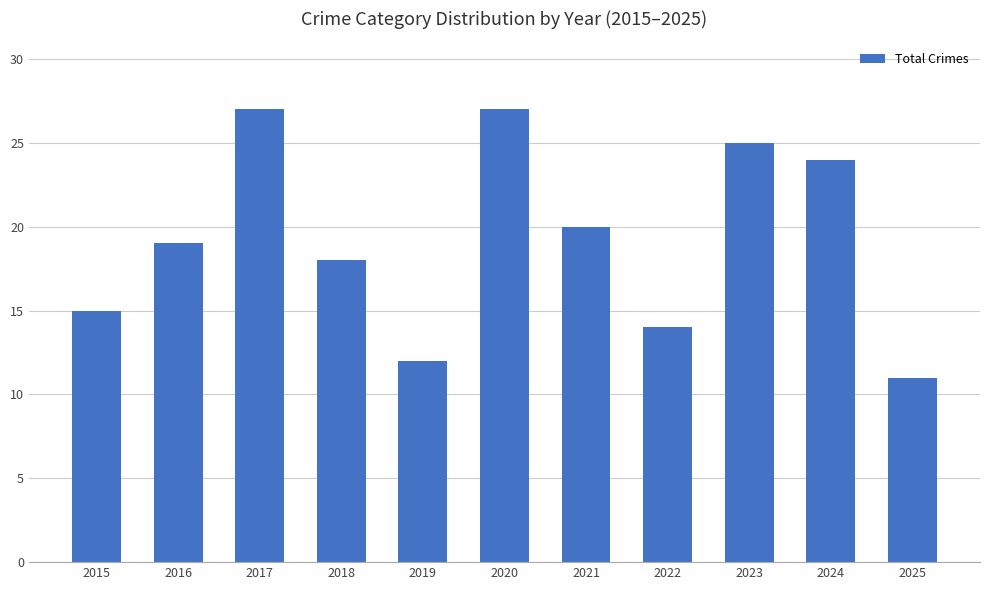

Is it true that the value at 2022 is 14?

True